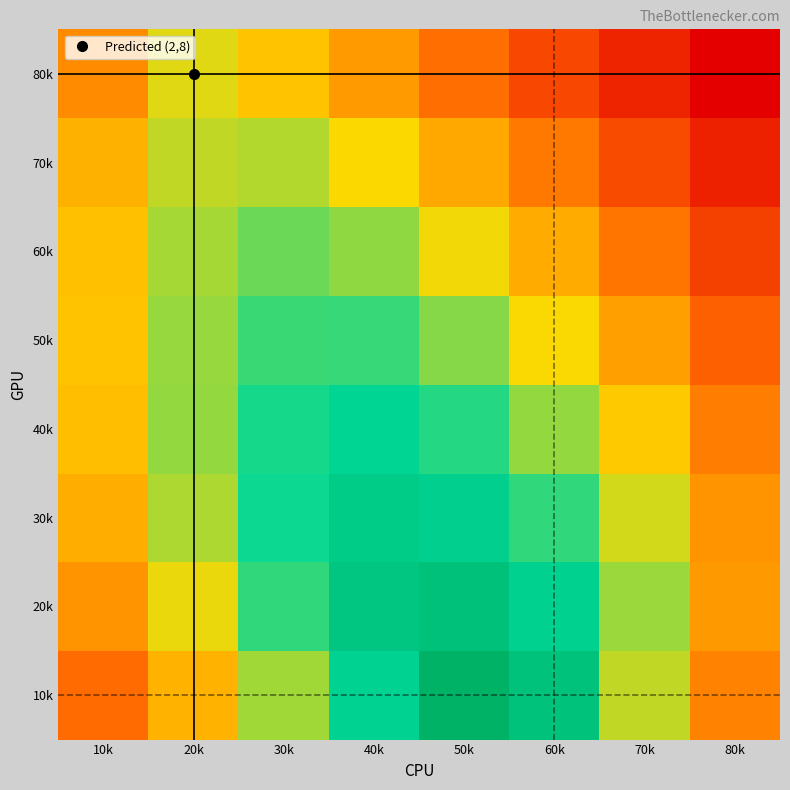

At which category is the sum across all series the highest?

40k